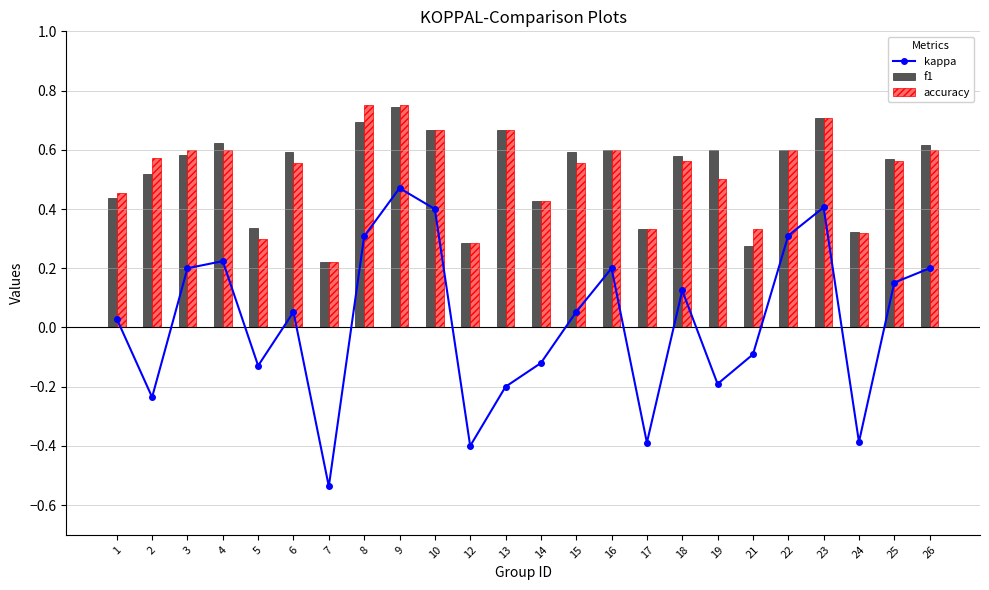

What is the sum of the f1 values at 18 and 19?

1.2